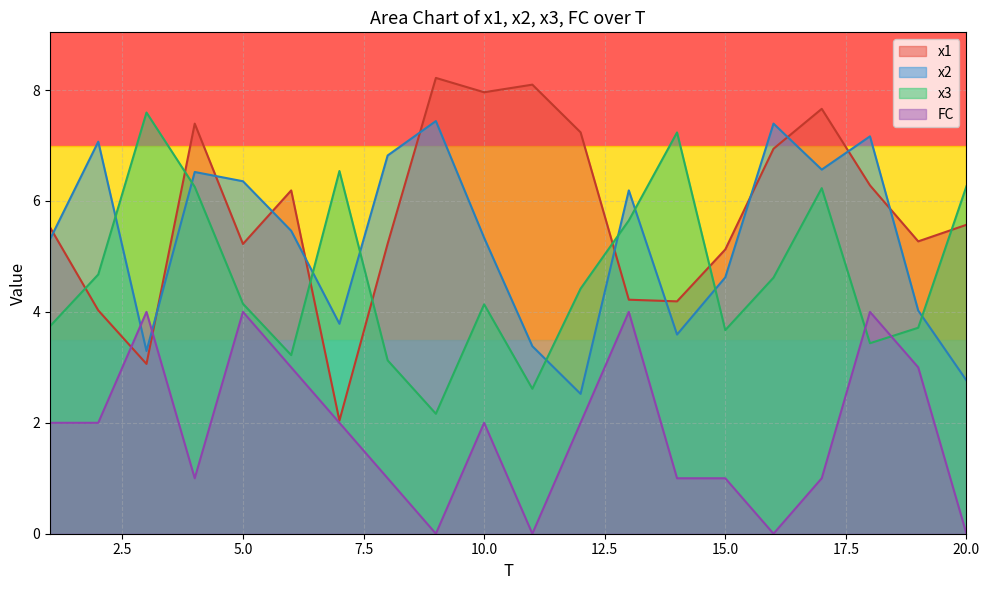

Is the value of x3 at 8 greater than the value of x1 at 9?

No